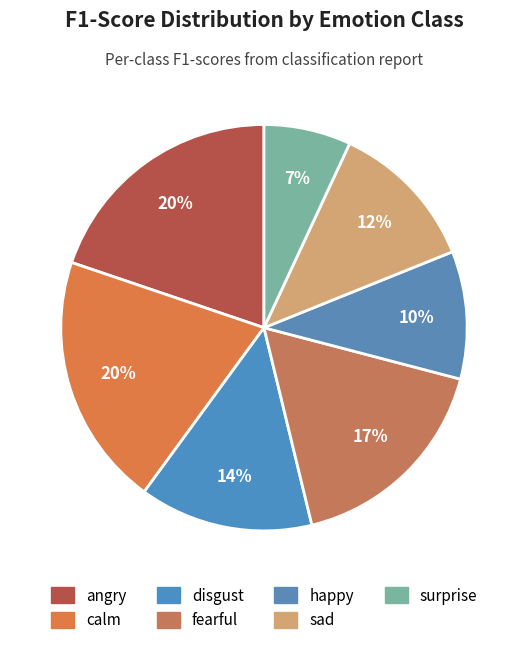

Which slice is the largest?

calm